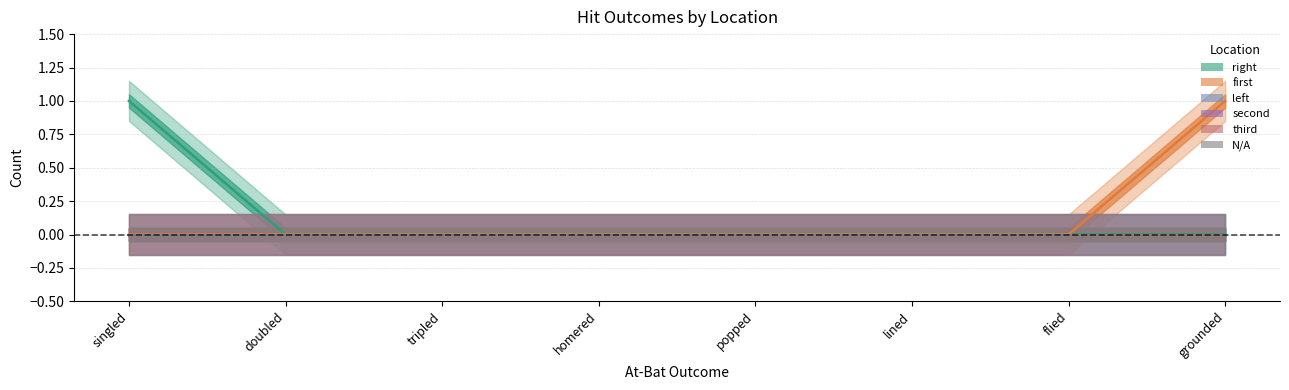

True or false: right has more than 2 points higher than both neighbors.

False